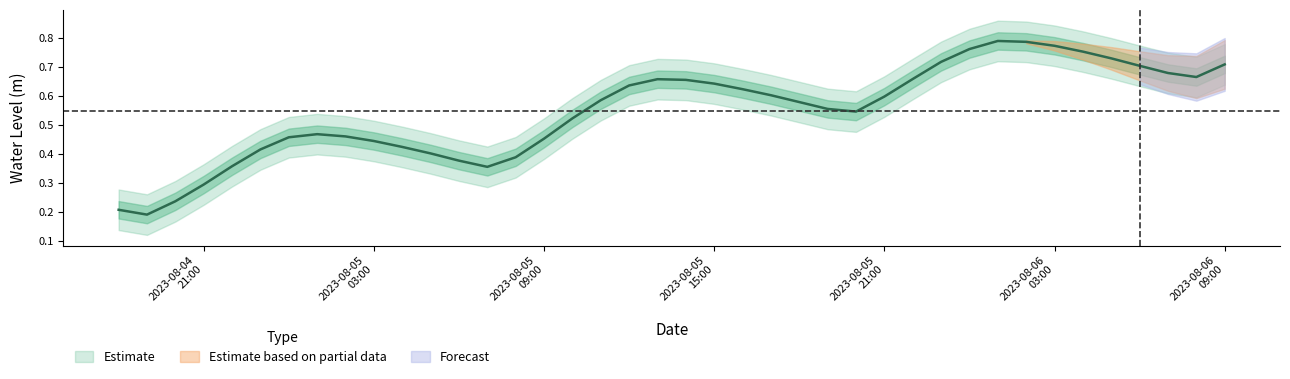

What is the sum of all values?

21.9